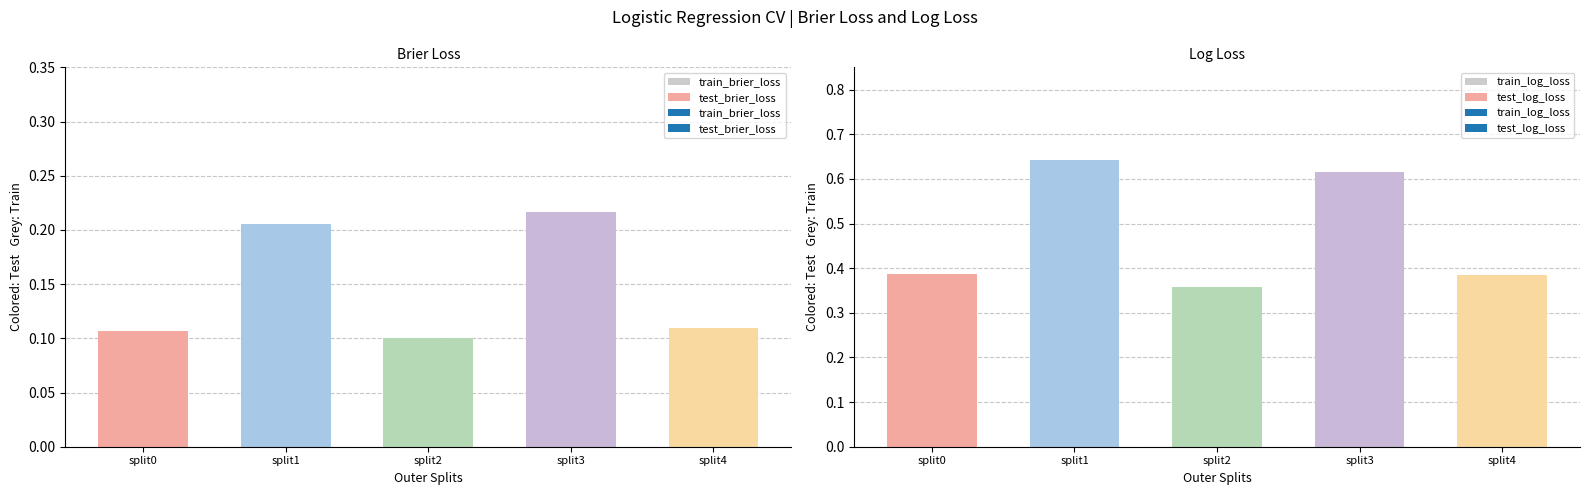

Which series has the widest spread of values?

test_log_loss